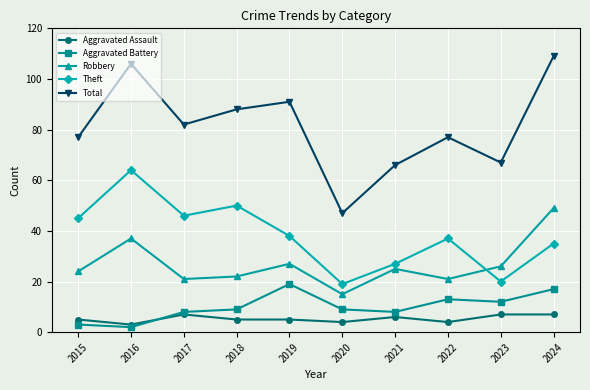

At which category is the sum across all series the highest?

2024